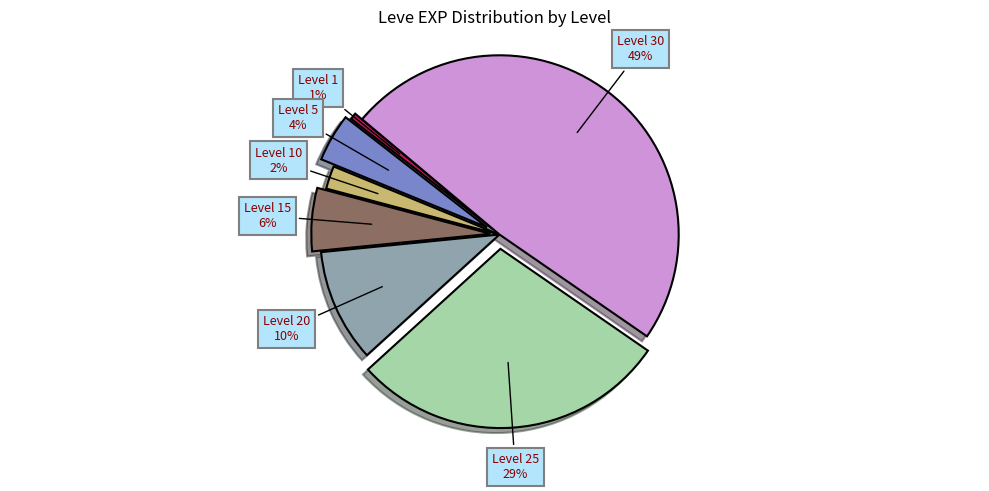

Count the number of slices in the pie.

7